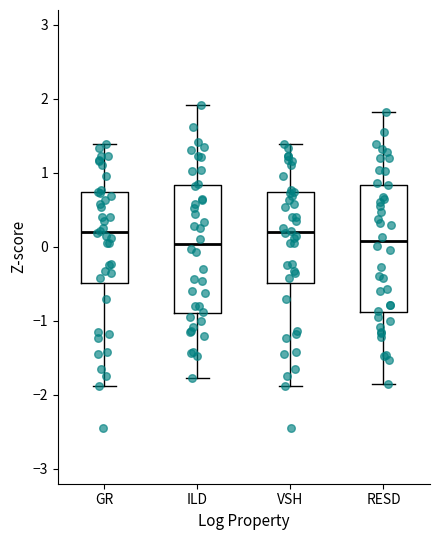

Reading left to right, transcribe this box plot: for each box, give where its median line is, the range the box spans, and where its two whiskers end, as read against the y-axis. The values are not printed on the chart, so give them approximately, as read against the axis.

GR: median 0.2, box -0.5 to 0.7, whiskers -1.9 to 1.4
ILD: median 0.0, box -0.9 to 0.8, whiskers -1.8 to 1.9
VSH: median 0.2, box -0.5 to 0.7, whiskers -1.9 to 1.4
RESD: median 0.1, box -0.9 to 0.8, whiskers -1.9 to 1.8